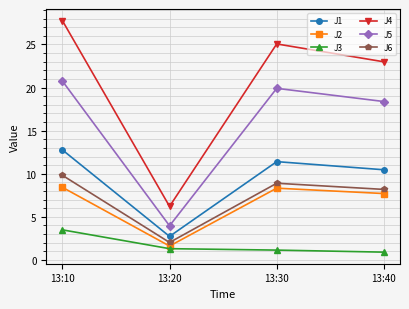

The J3 series shows 1.3 at 13:20. True or false?

True